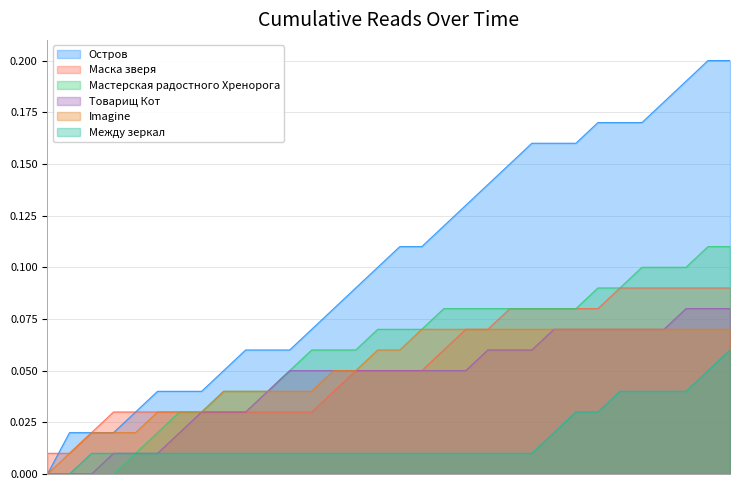

Rank the categories by Маска зверя value from highest to lowest.

18.06 09:25, 18.06 10:00, 18.06 13:25, 18.06 16:05, 18.06 16:30, 18.06 18:20, 16.06 19:10, 17.06 15:25, 18.06 00:20, 18.06 01:00, 18.06 03:50, 15.06 23:40, 16.06 12:55, 12.06 16:30, 09.06 23:30, 10.06 16:15, 11.06 14:35, 12.06 09:35, 09.06 19:20, 03.06 11:01, 03.06 11:02, 03.06 12:10, 03.06 19:50, 04.06 22:20, 06.06 07:35, 06.06 10:50, 06.06 13:25, 06.06 18:50, 07.06 14:35, 03.06 11:00, 03.06 10:58, 03.06 10:59